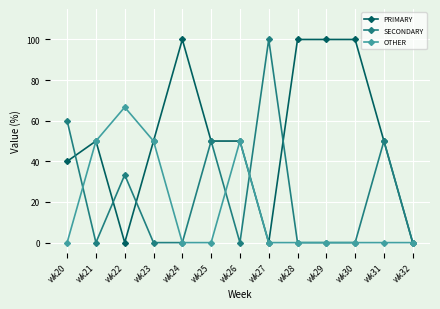

At which category does PRIMARY reach its first local valley?

wk22